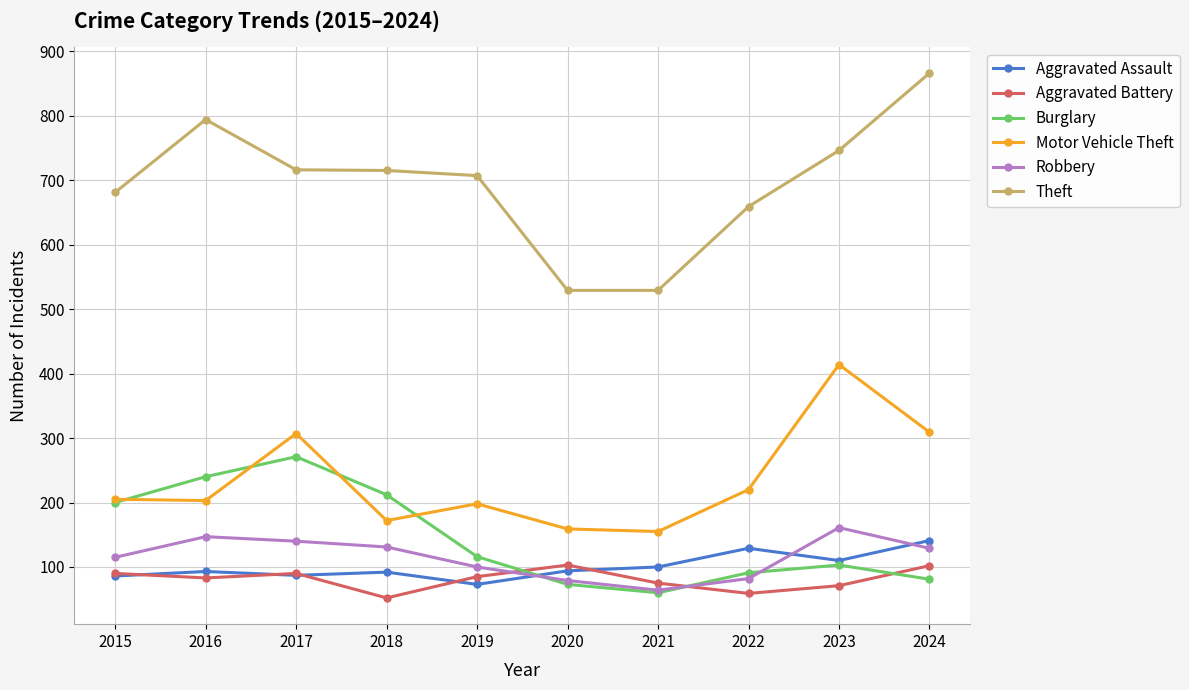

True or false: Aggravated Battery has more than 0 interior local peaks.

True